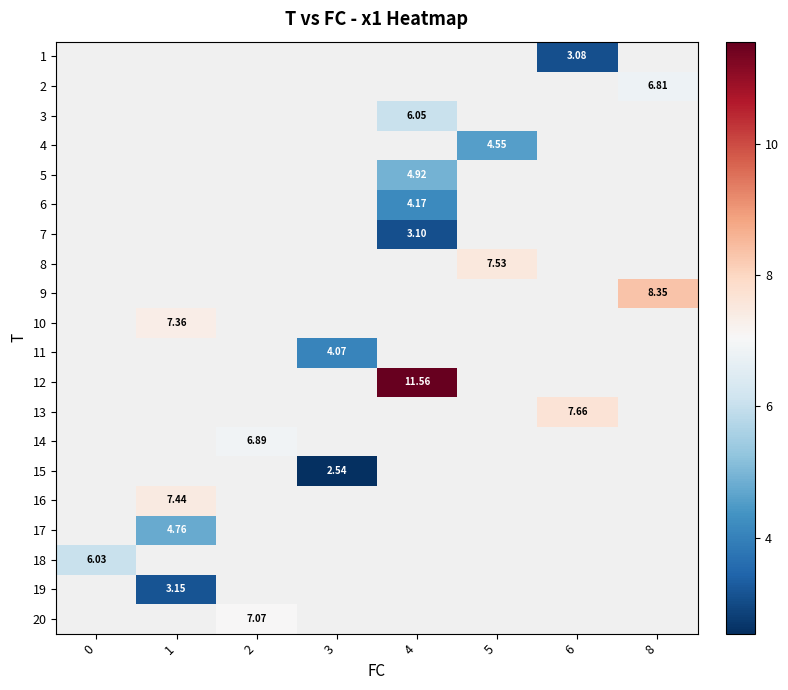

What is the maximum value shown in the chart?

11.6